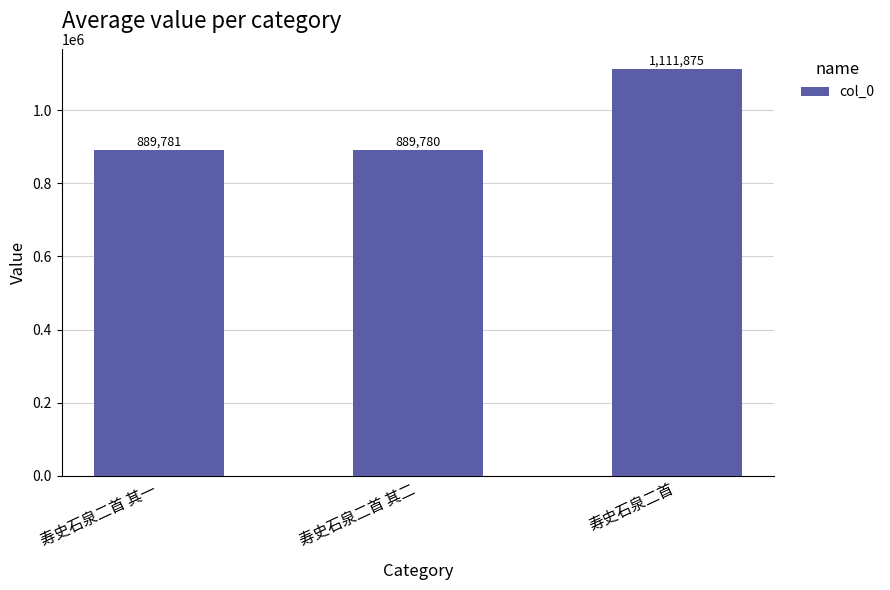

What is the sum of all values?

2891436